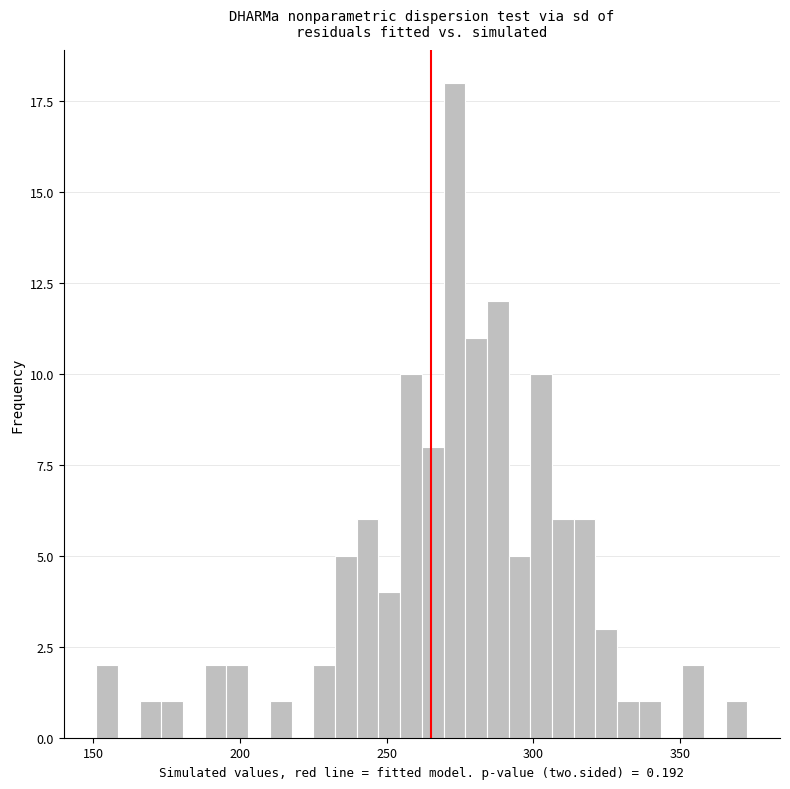

Around what value on the x-axis is the tallest bar? Give the approximate position of its centre, as read against the axis.

275